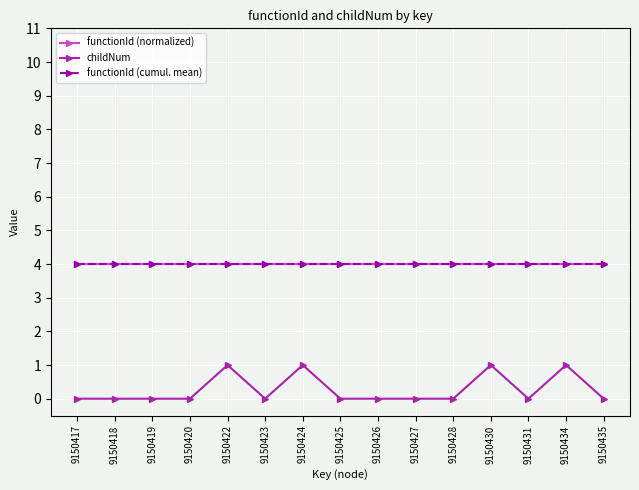

Is this an area chart (filled region under the line)?

No